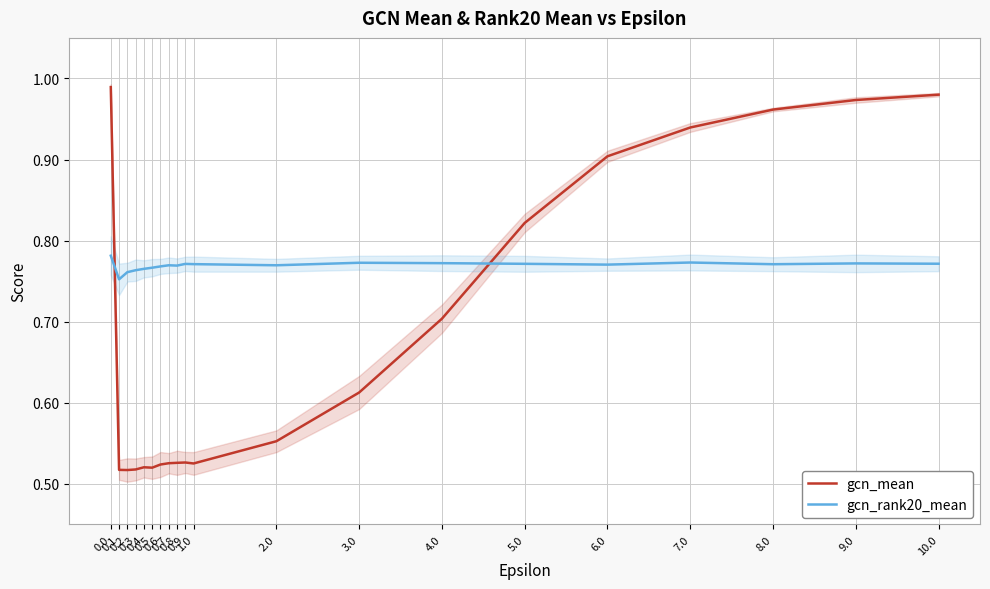

What is the approximate value of gcn_rank20_mean at 0.9?

0.8